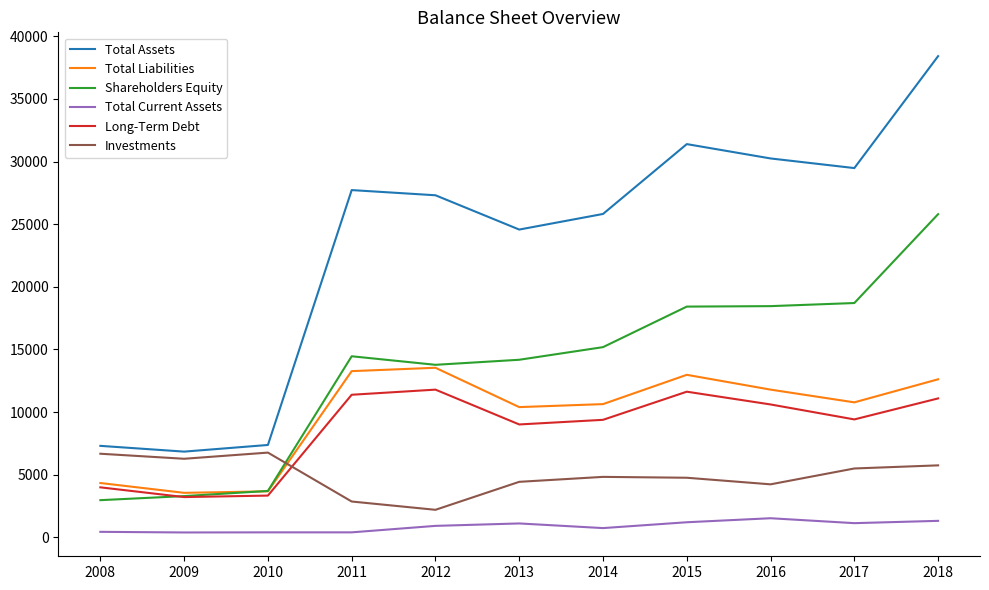

How many distinct data groups are displayed?

6